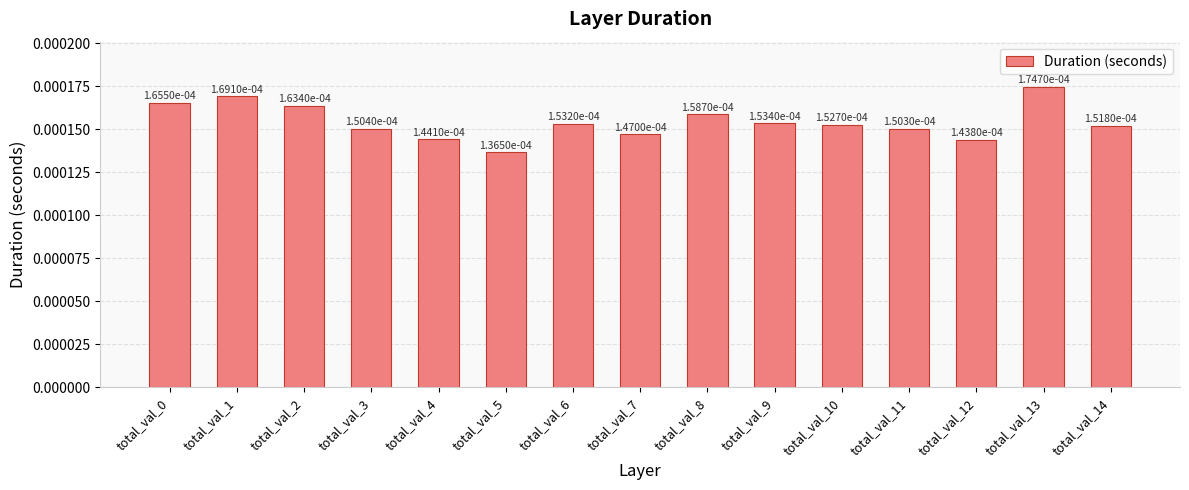

How many values are between 0 and 1?

15